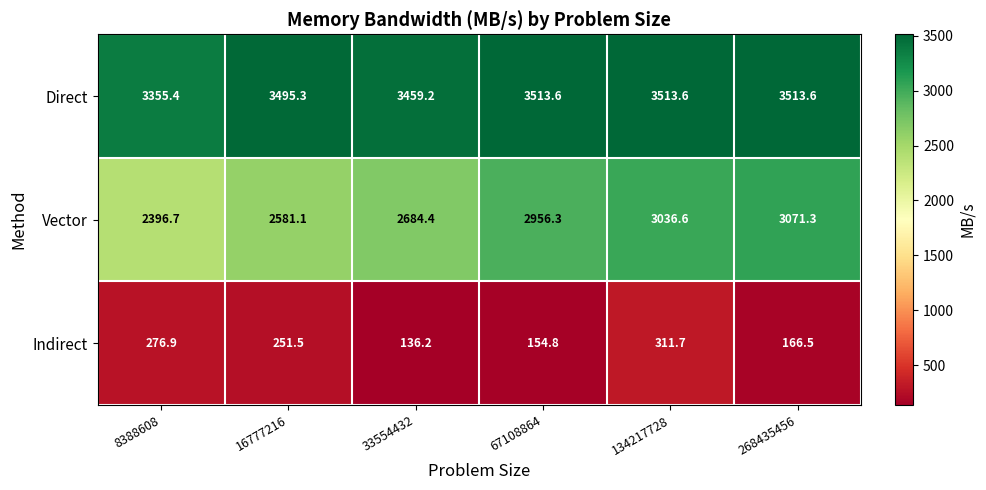

The value of Direct at 16777216 is 3495.3. True or false?

True